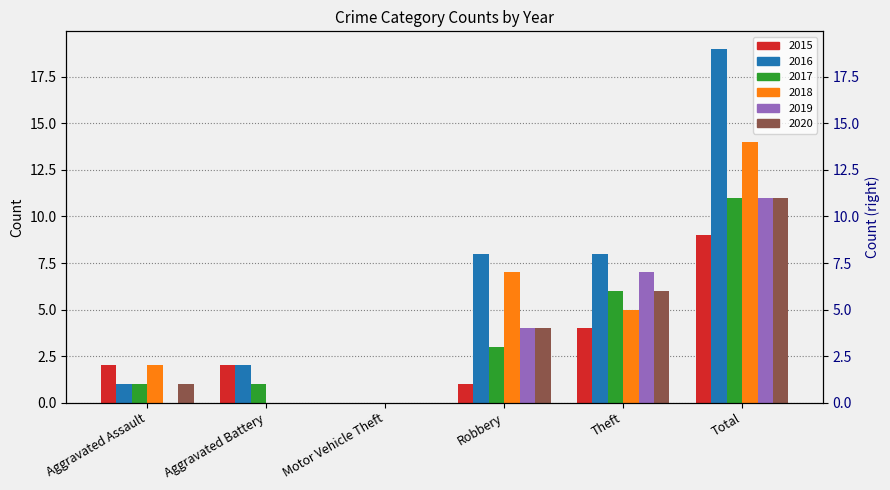

Reading right to left, transcribe all the data shown in this chart.

2015: 9	4	1	0	2	2
2016: 19	8	8	0	2	1
2017: 11	6	3	0	1	1
2018: 14	5	7	0	0	2
2019: 11	7	4	0	0	0
2020: 11	6	4	0	0	1